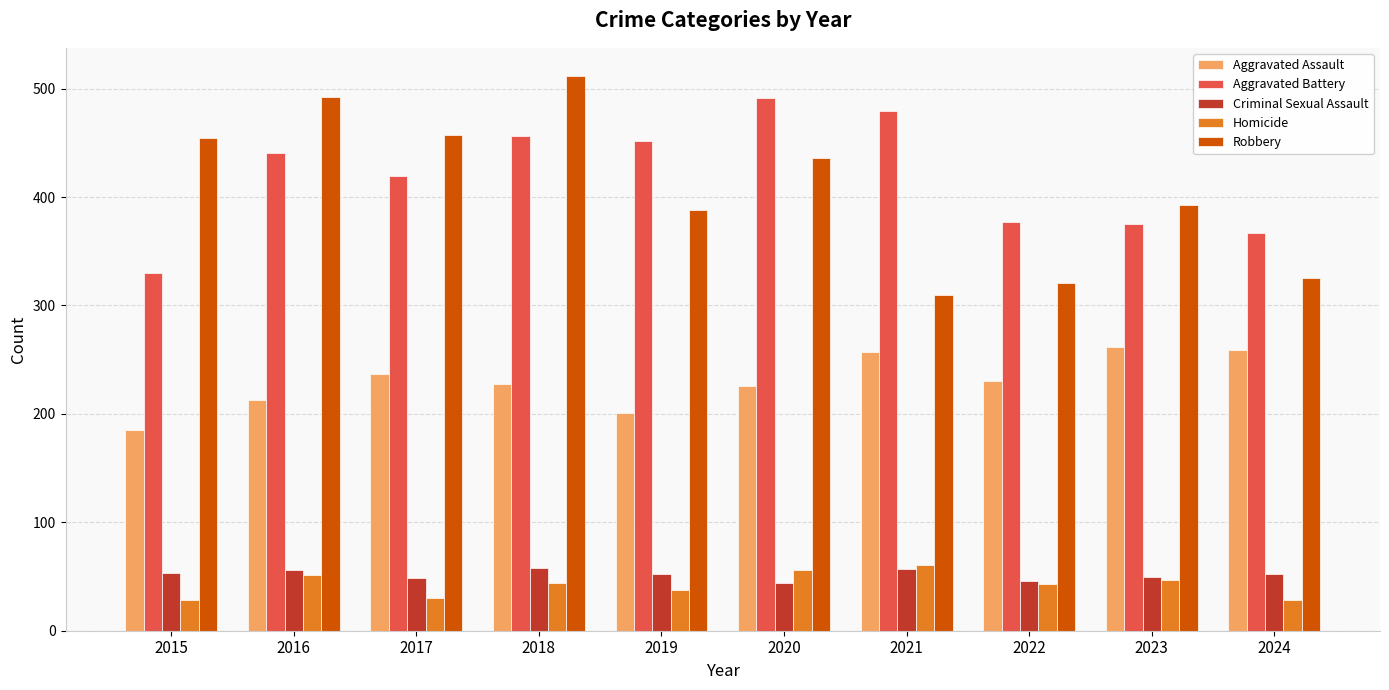

True or false: Homicide has a value of 38 at 2019.

True